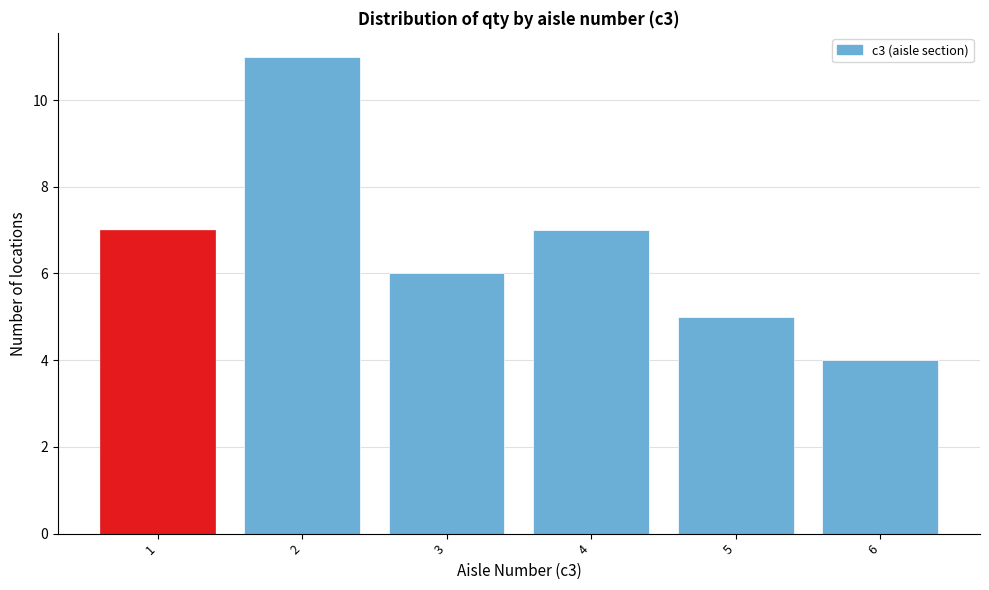

Reading left to right, list every bar in this chart as the range it spans on the x-axis followed by its height. The values are not printed on the chart, so give them approximately, as read against the axis.

0.5 to 1.5: 7
1.5 to 2.5: 11
2.5 to 3.5: 6
3.5 to 4.5: 7
4.5 to 5.5: 5
5.5 to 6.5: 4